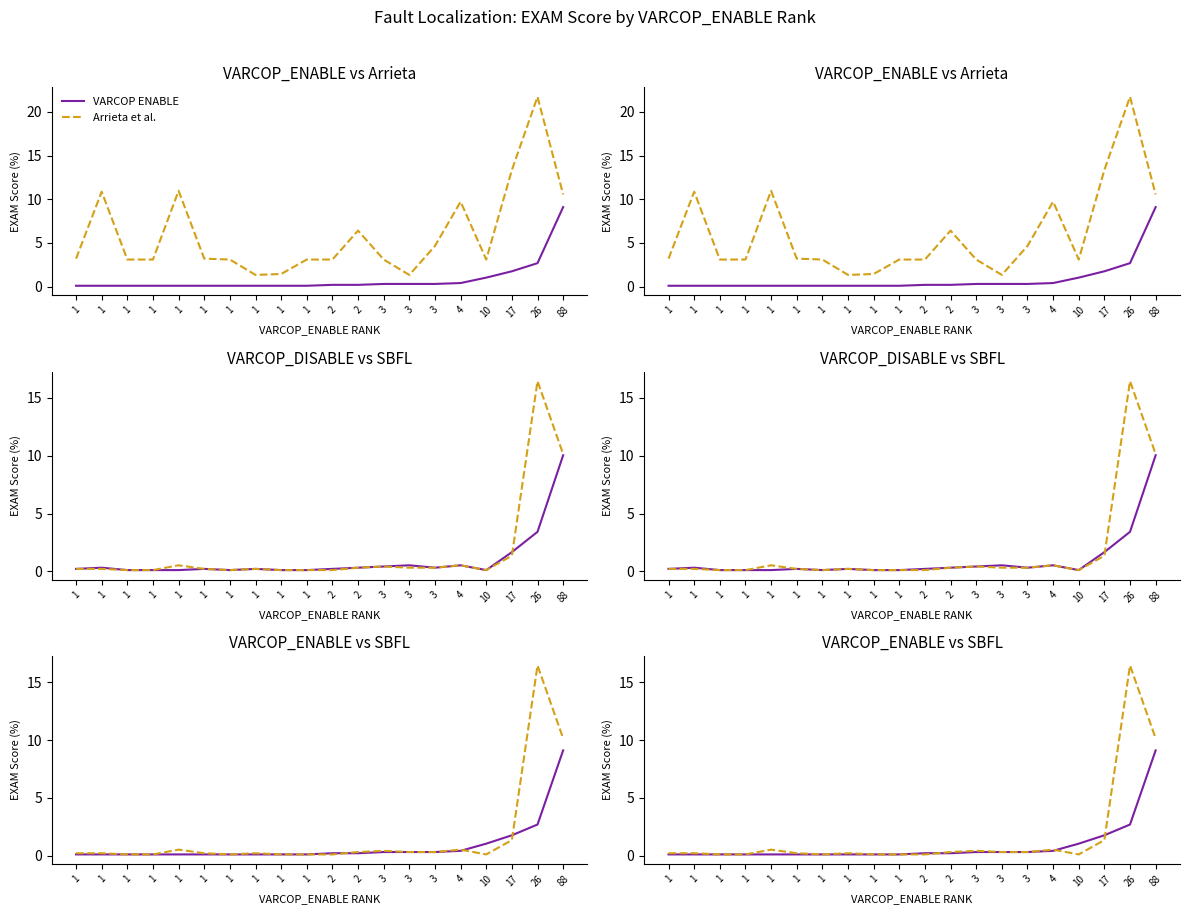

How many series are shown in this chart?

4